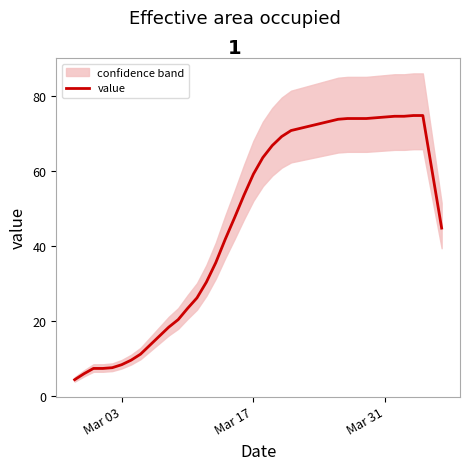

What is the lowest value of the value series?

4.4